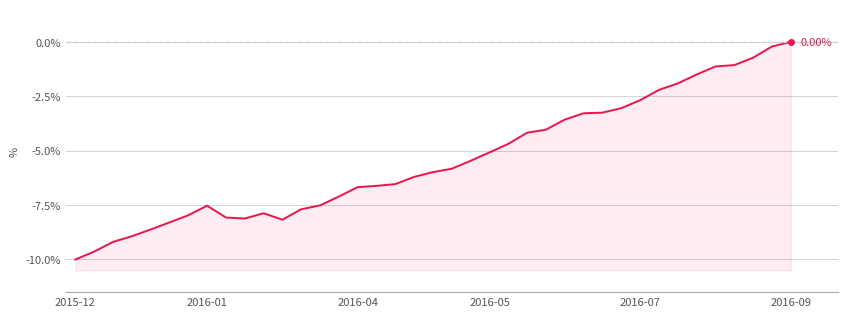

What is the difference between the values at 2016-05 and 2015-12?

4.9